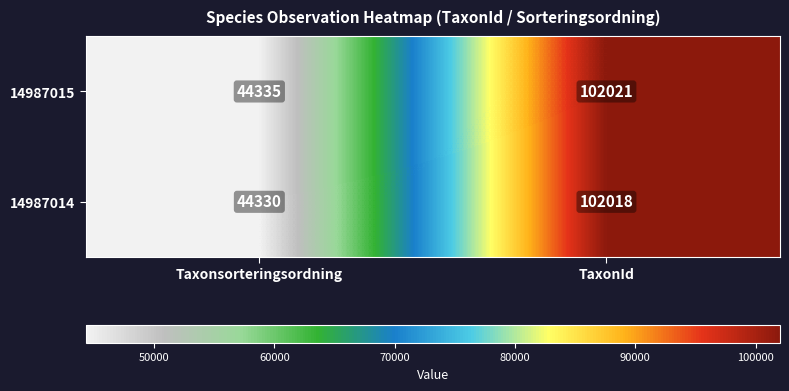

Is it true that 14987015 equals 44335 at Taxonsorteringsordning?

True